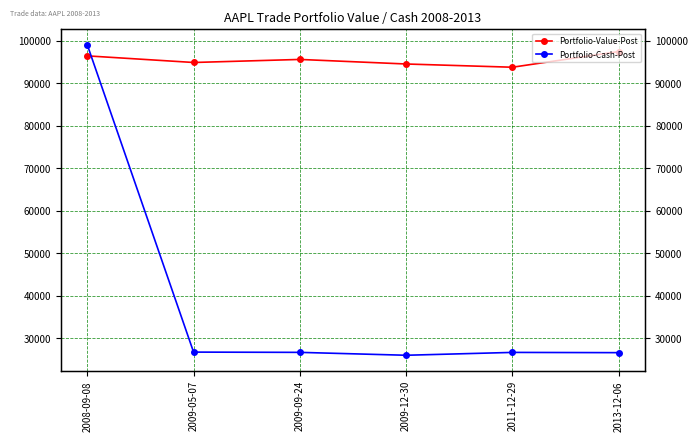

Where do Portfolio-Cash-Post and Portfolio-Value-Post first cross each other?

2008-09-08 and 2009-05-07